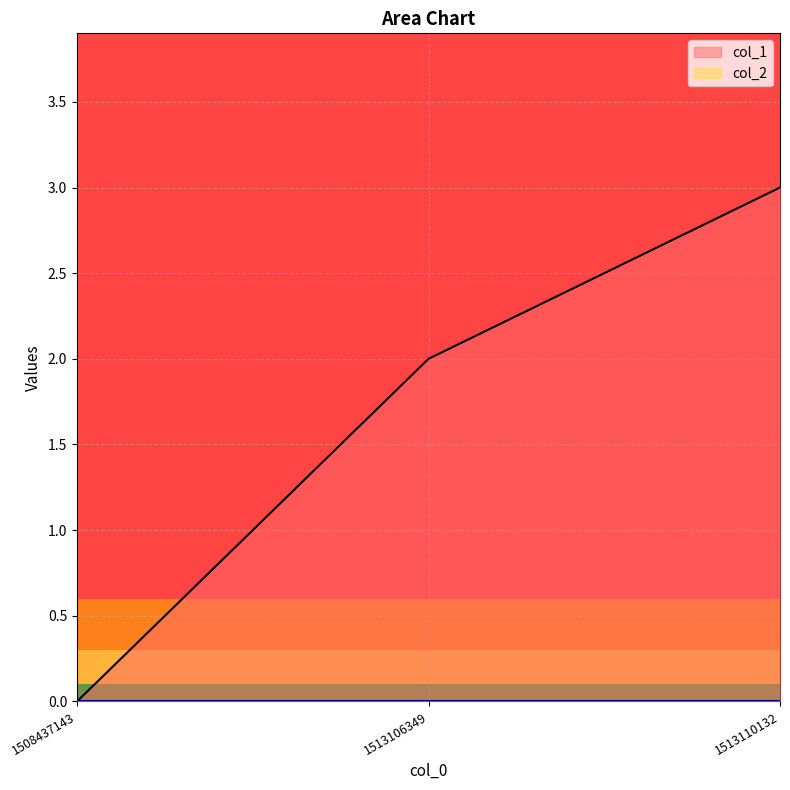

What is the difference between the maximum and minimum values?

3